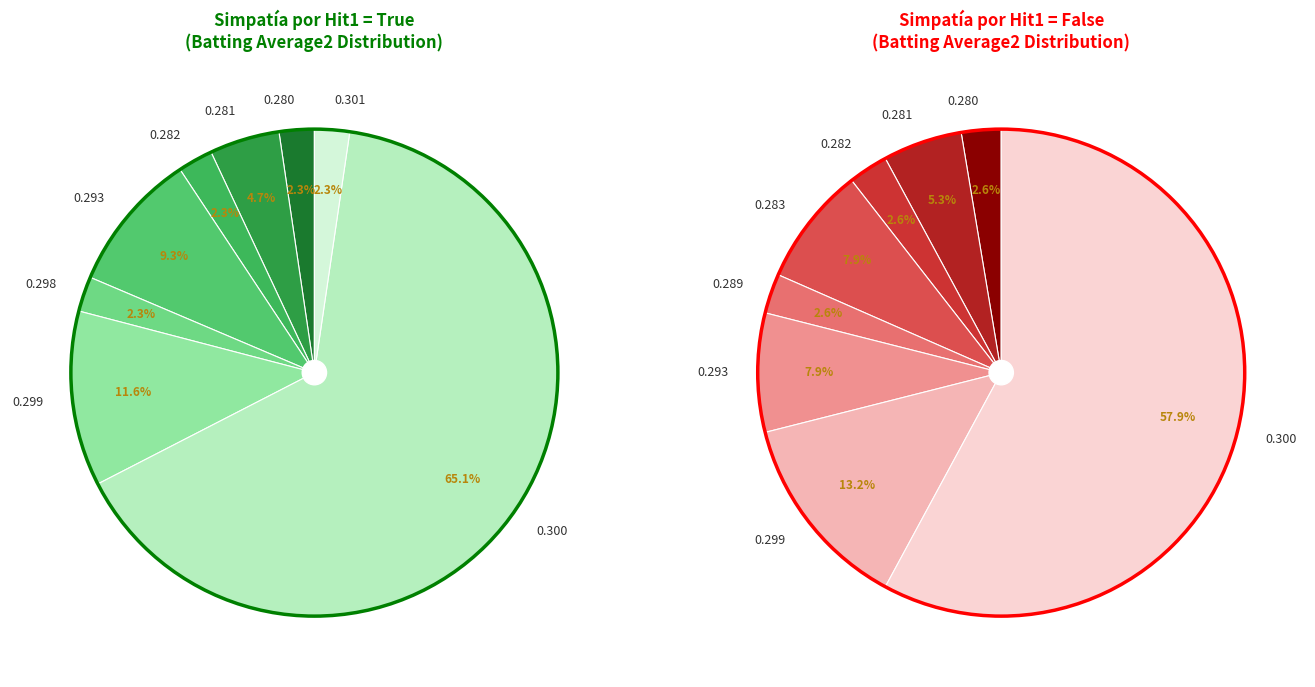

What percentage do False and True together represent?

100.0%